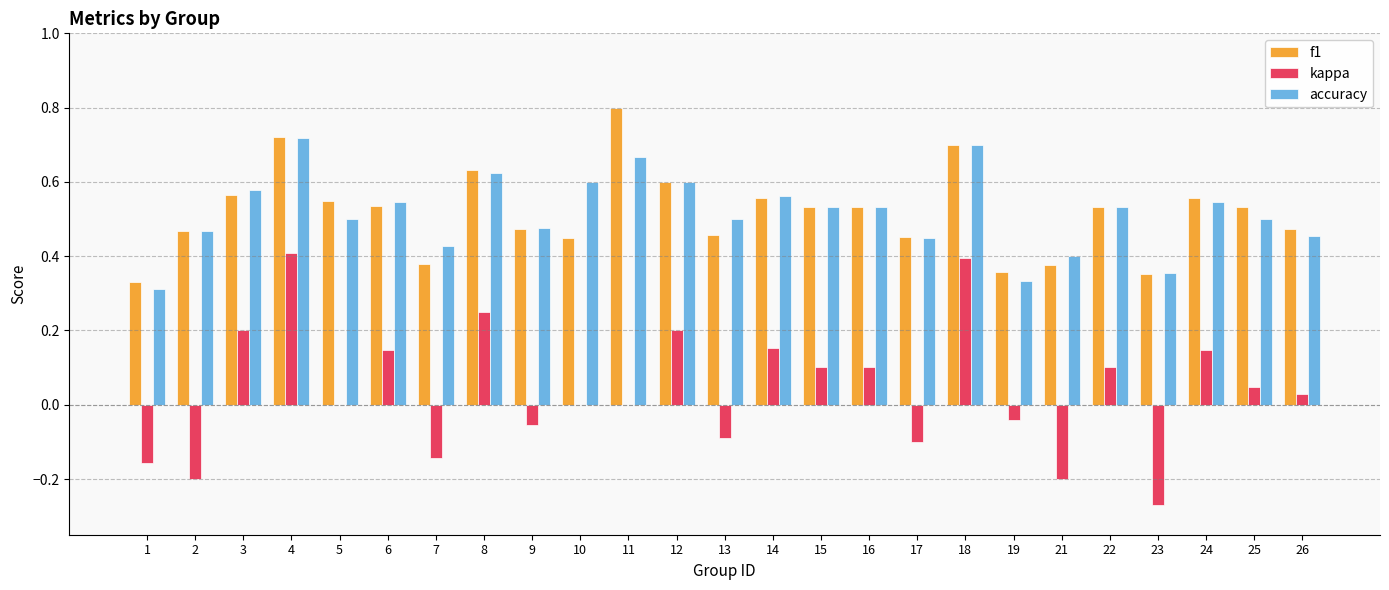

Which series changed the most between 3 and 17?

kappa